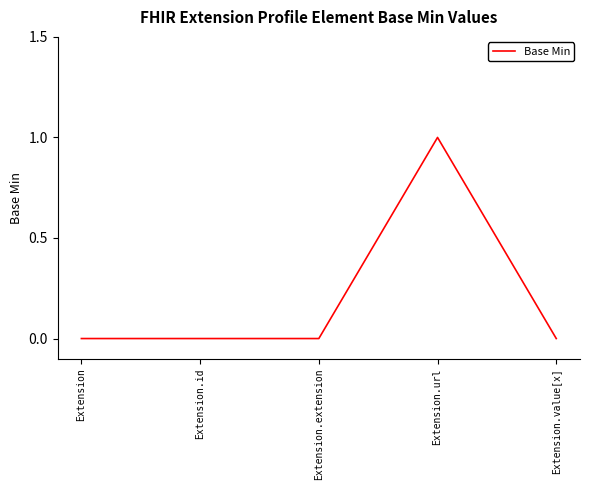

What position from the right is Extension.url?

2